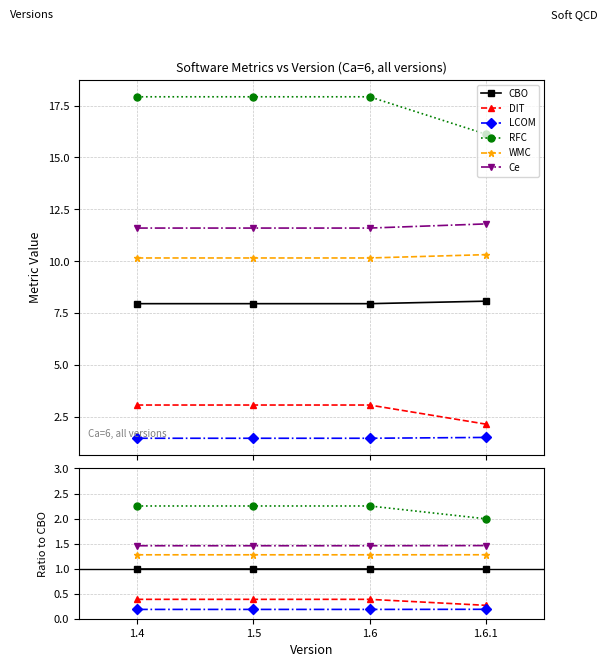

What is the average value of the LCOM series?

0.2